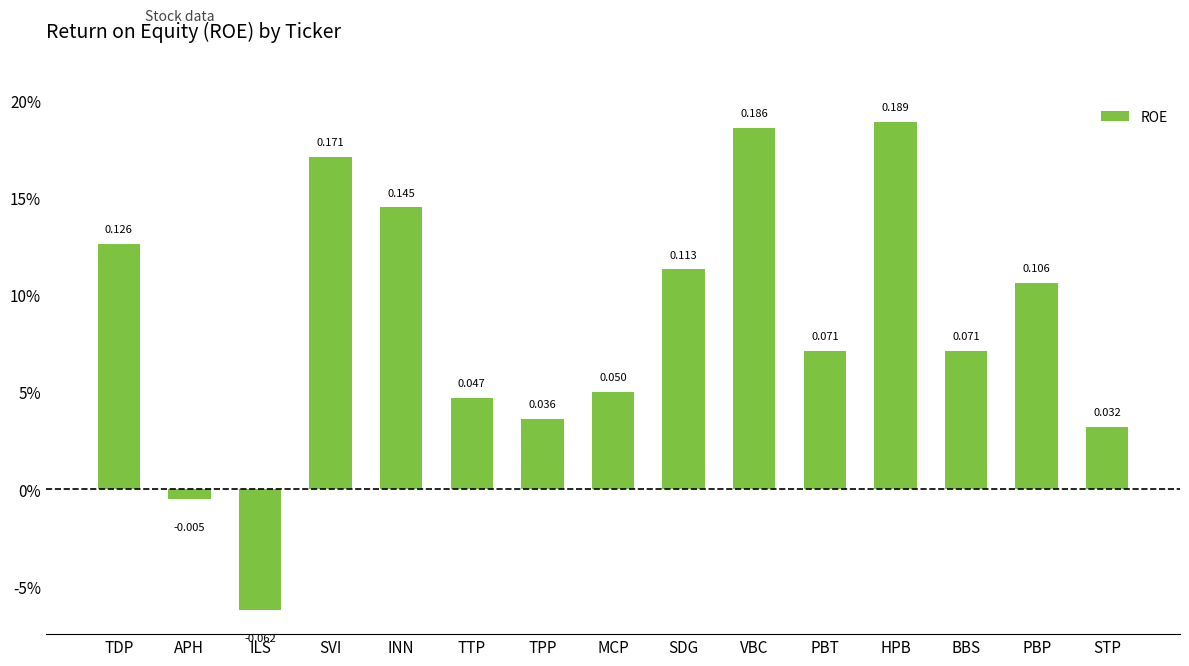

Rank the categories by value from lowest to highest.

ILS, APH, STP, TPP, TTP, MCP, PBT, BBS, PBP, SDG, TDP, INN, SVI, VBC, HPB